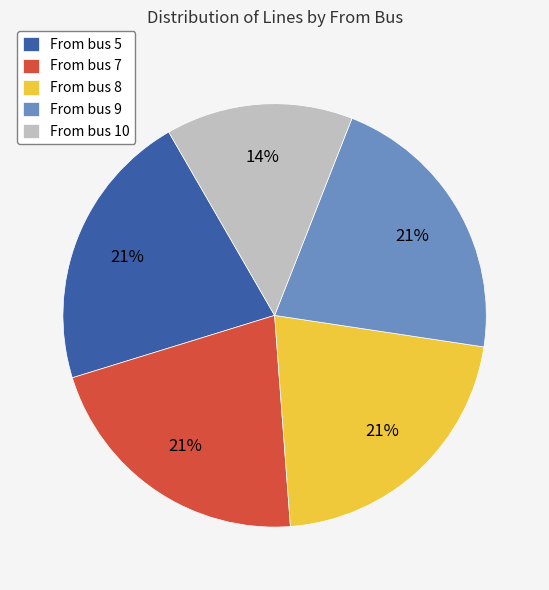

Is the sum of From bus 8 and From bus 9 greater than half?

No